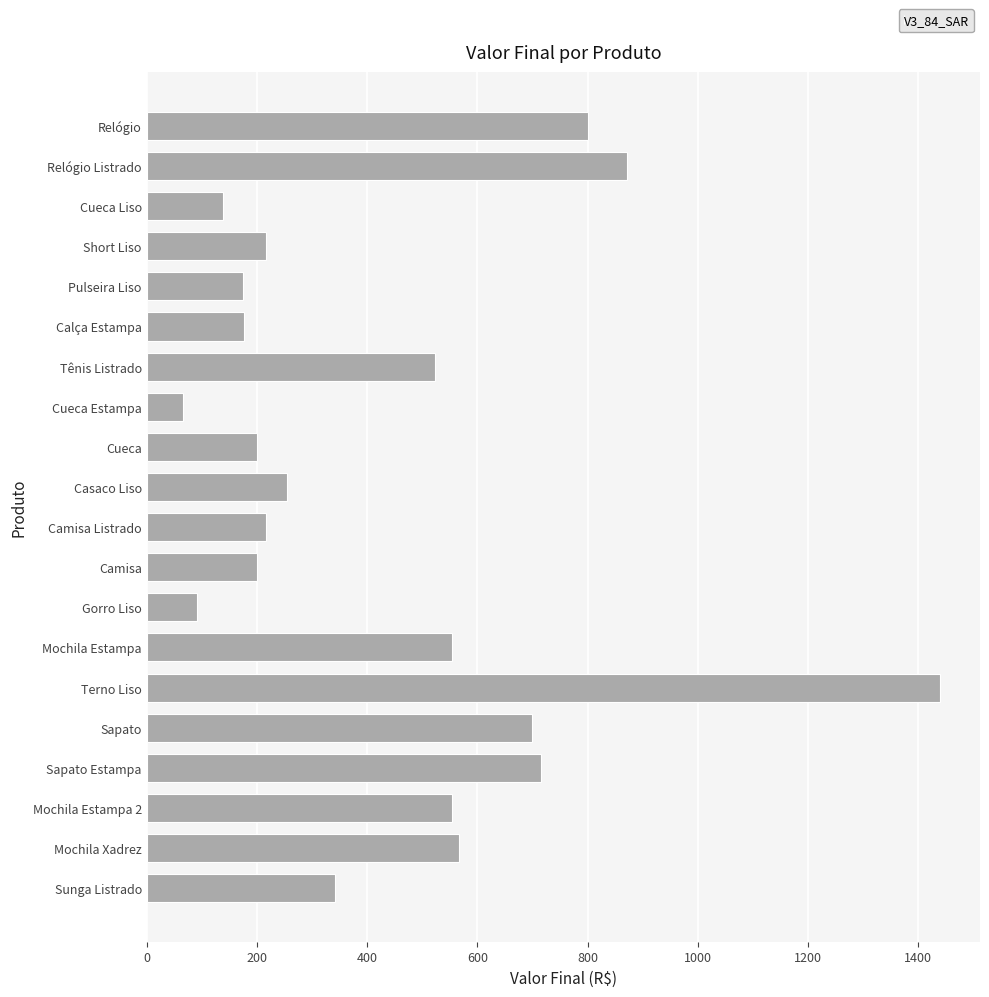

Is it true that the value at Cueca Estampa is 66?

True